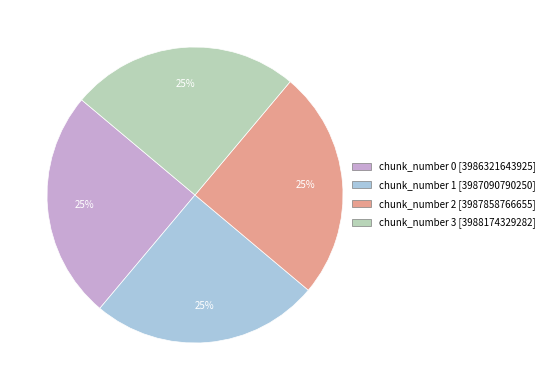

Is there a majority slice in this chart?

No